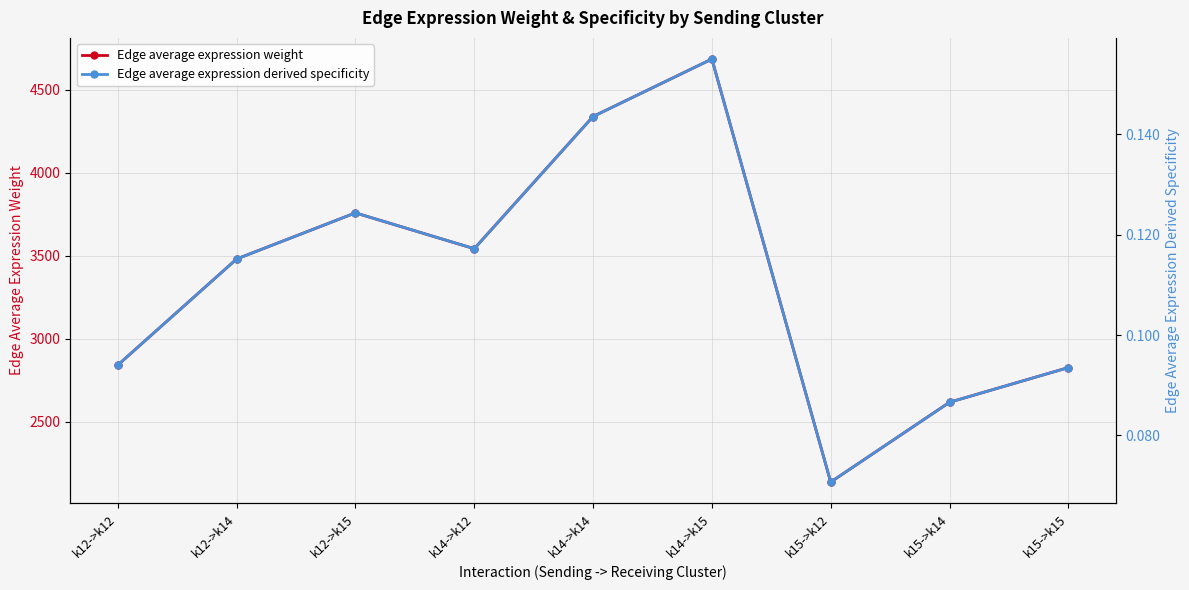

At which label does Edge average expression weight first exceed 3480?

k12->k14